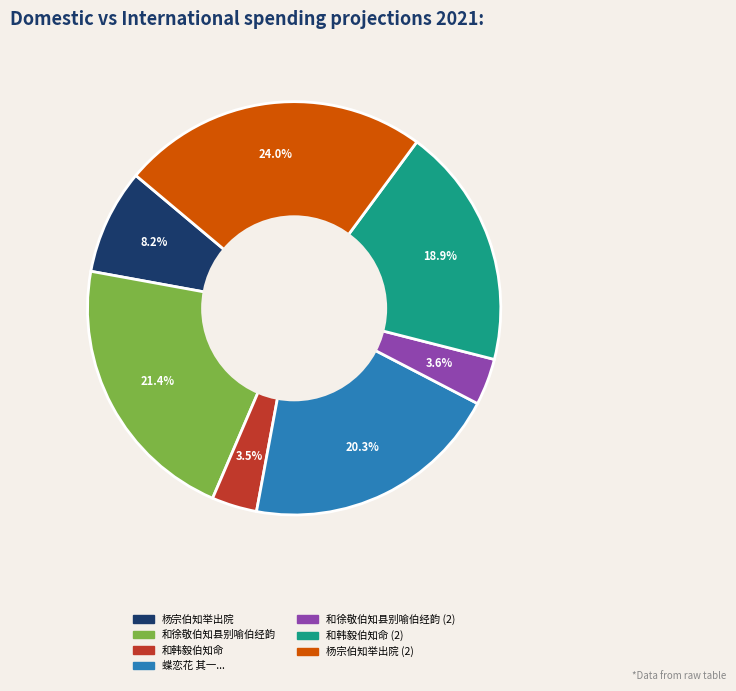

Is there any slice that represents more than half of the pie?

No